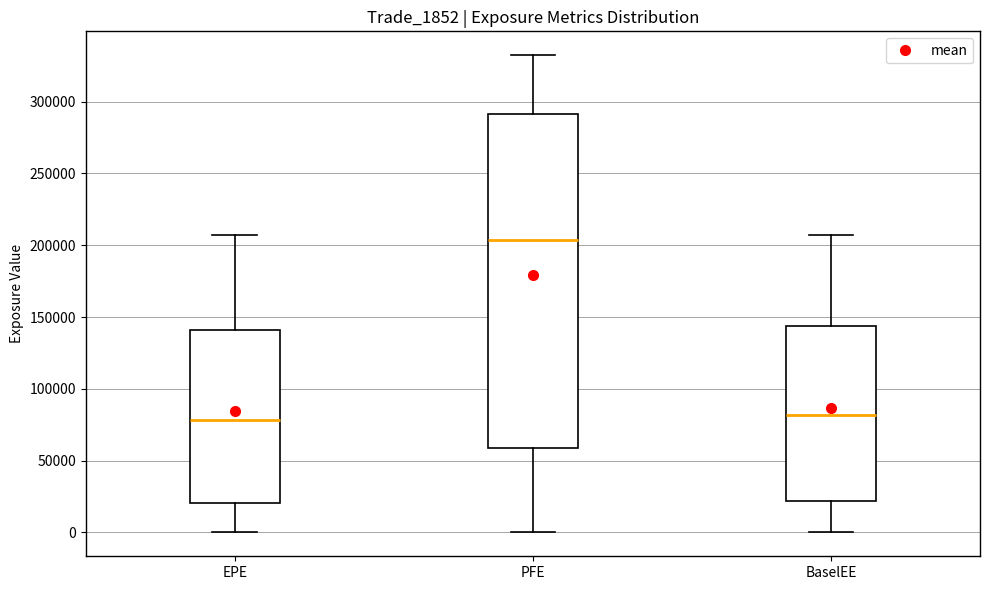

Reading left to right, read every box against the y-axis: the position of its median line, the range the box covers, and the ends of its whiskers. The values are not printed on the chart, so give them approximately, as read against the axis.

EPE: median 80000, box 20000 to 140000, whiskers 0 to 205000
PFE: median 205000, box 60000 to 290000, whiskers 0 to 330000
BaselEE: median 80000, box 20000 to 145000, whiskers 0 to 205000